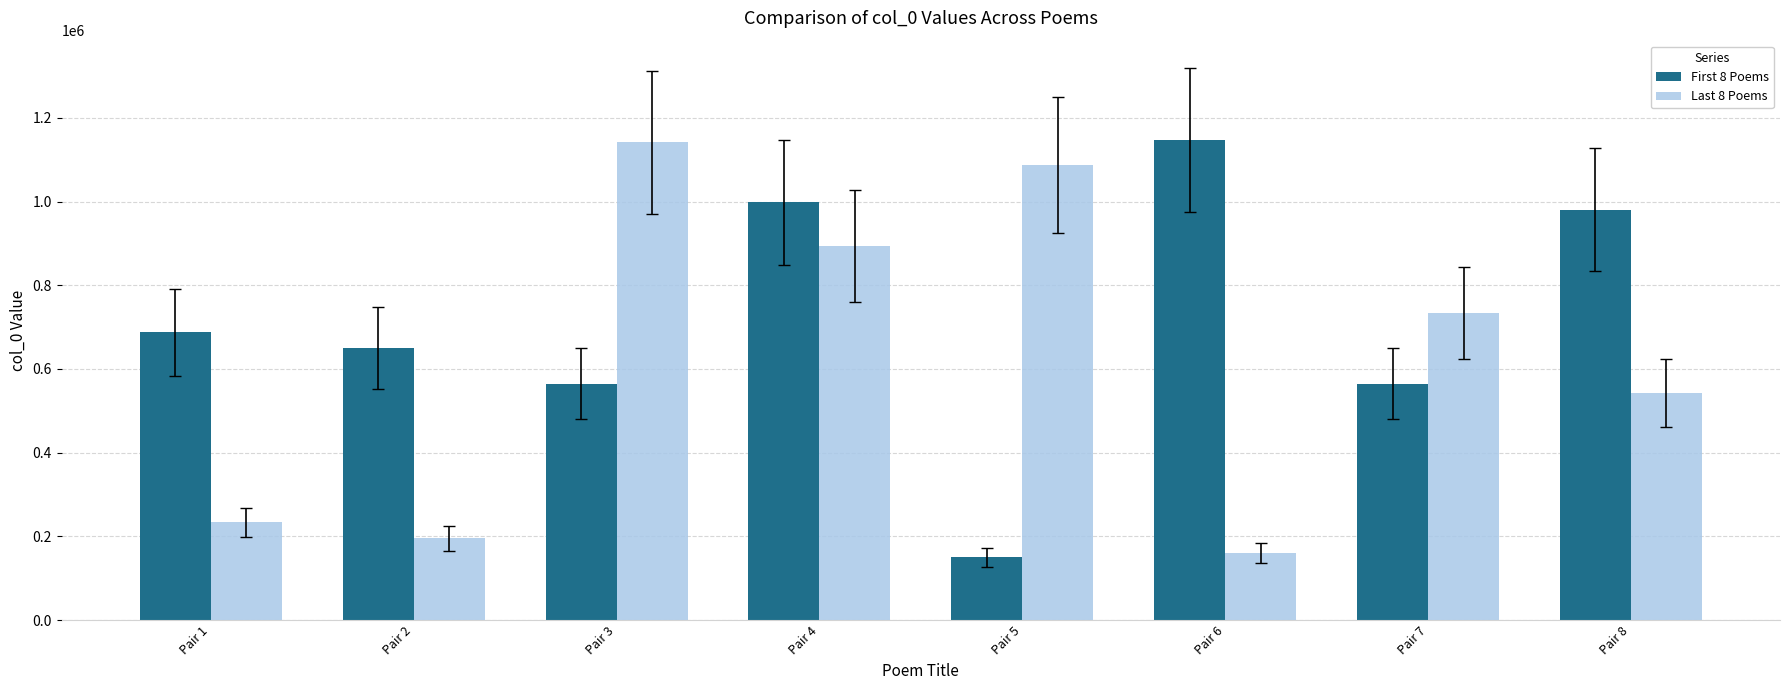

List the series in order of their overall mean, highest first.

First 8 Poems, Last 8 Poems